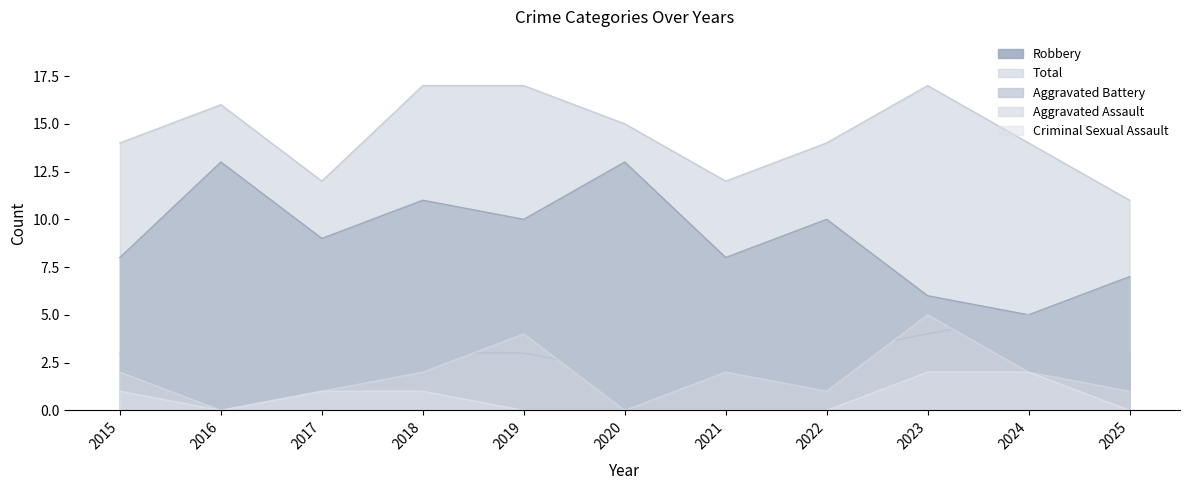

In Total, how many points are lower than both neighbors (excluding endpoints)?

2